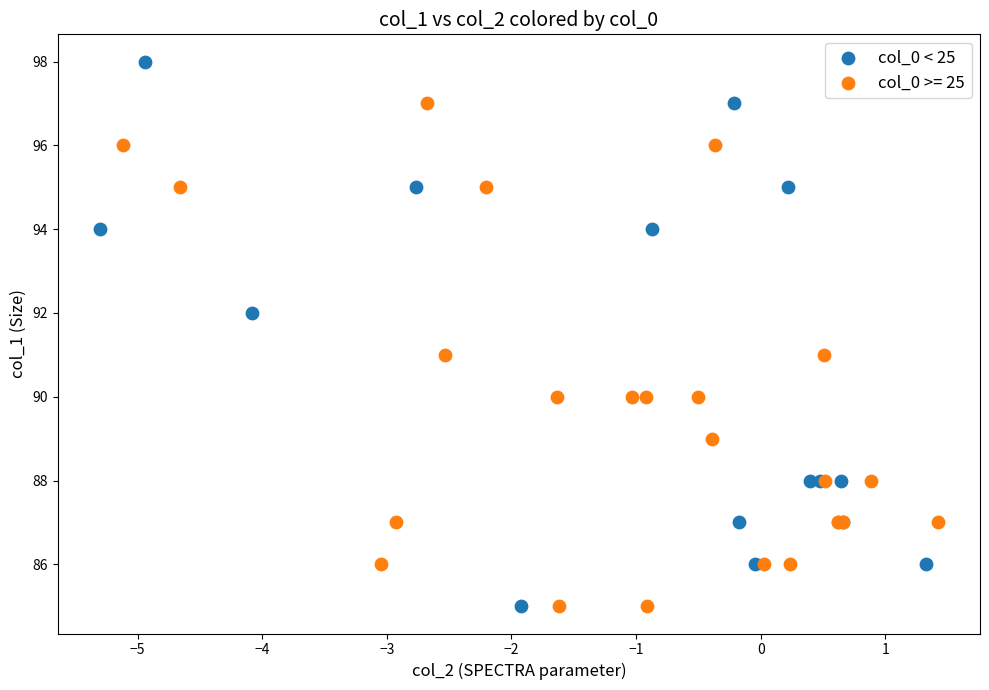

Which series contains the highest Y value?

col_0 < 25